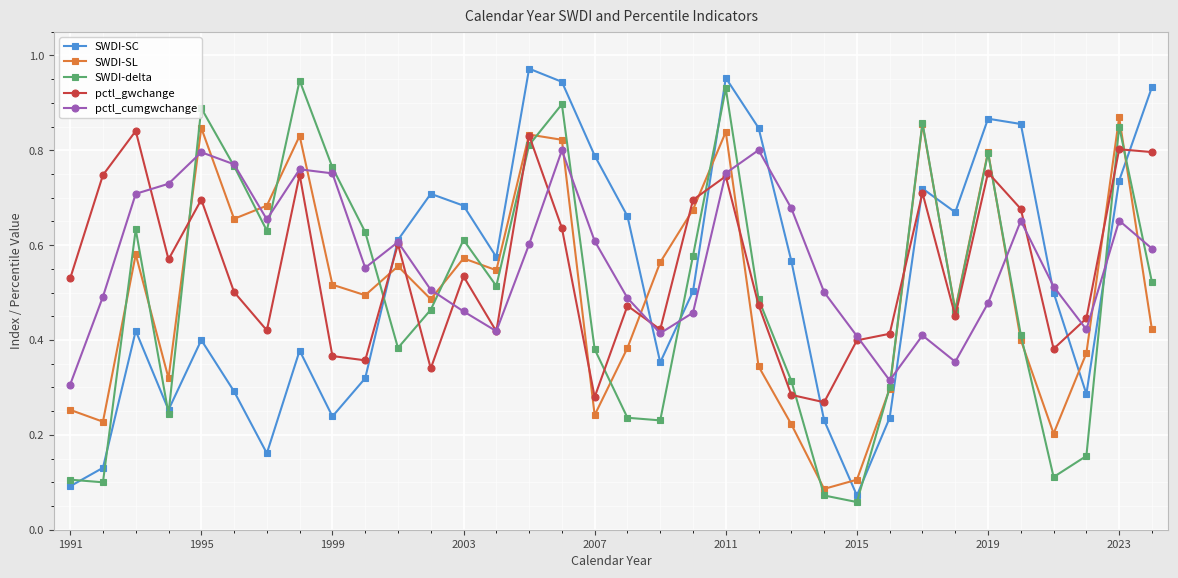

How many interior local valleys does the SWDI-SL series have?

10